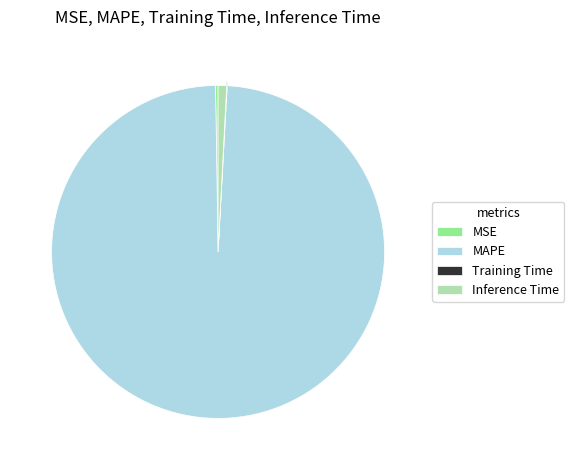

Which slice is the largest?

MAPE